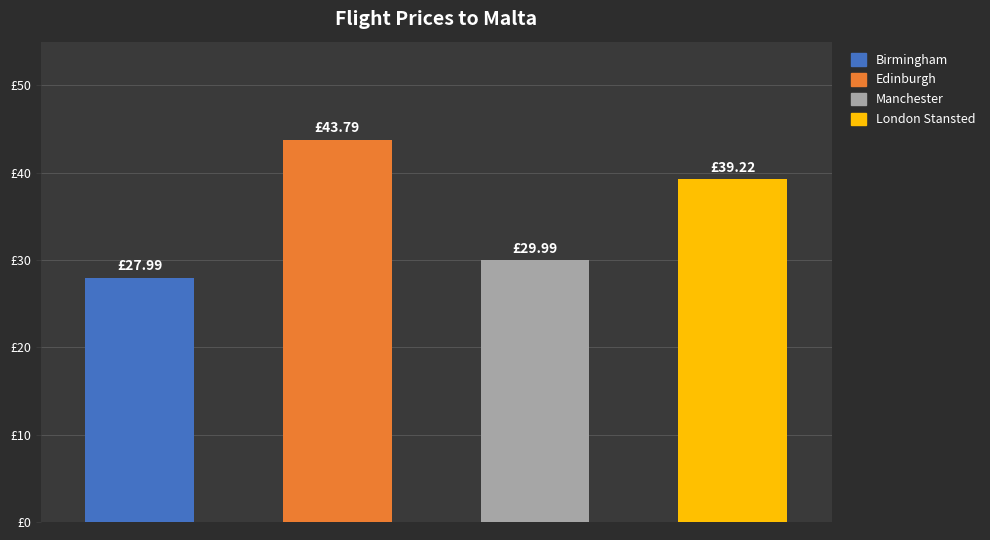

Reading right to left, list all the values displayed in this chart.

London Stansted=39.2	Manchester=30.0	Edinburgh=43.8	Birmingham=28.0